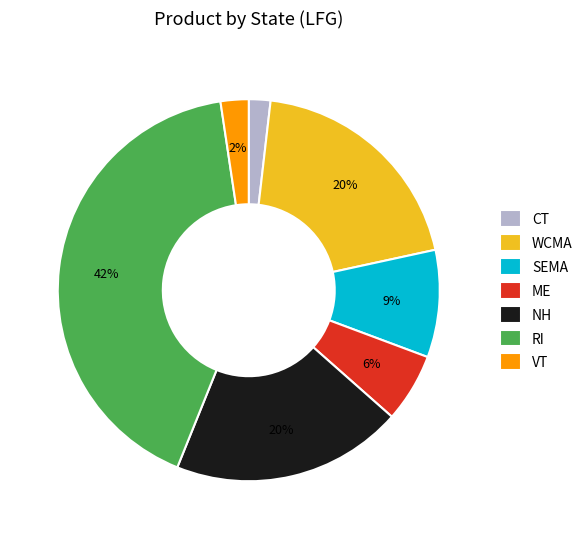

Count the number of slices in the pie.

7